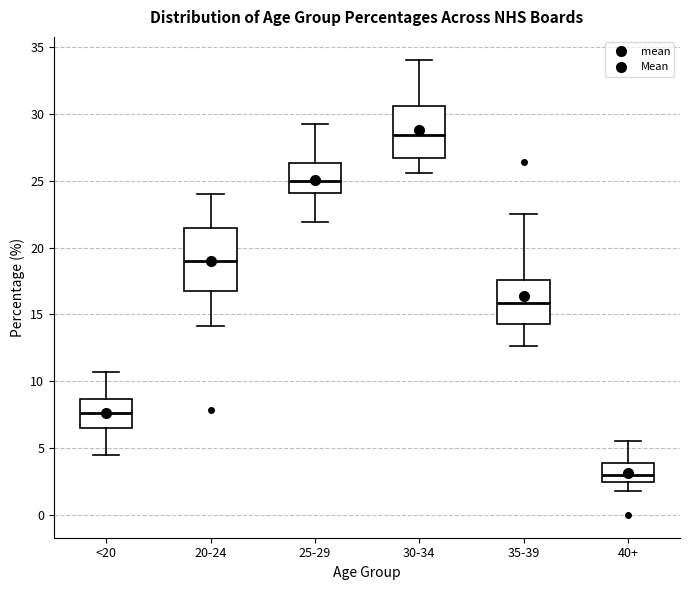

Reading left to right, transcribe this box plot: for each box, give where its median line is, the range the box spans, and where its two whiskers end, as read against the y-axis. The values are not printed on the chart, so give them approximately, as read against the axis.

<20: median 7.5, box 6.5 to 8.5, whiskers 4.5 to 10.5
20-24: median 19.0, box 17.0 to 21.5, whiskers 14.0 to 24.0
25-29: median 25.0, box 24.0 to 26.5, whiskers 22.0 to 29.0
30-34: median 28.5, box 26.5 to 30.5, whiskers 25.5 to 34.0
35-39: median 16.0, box 14.5 to 17.5, whiskers 12.5 to 22.5
40+: median 3.0, box 2.5 to 4.0, whiskers 2.0 to 5.5